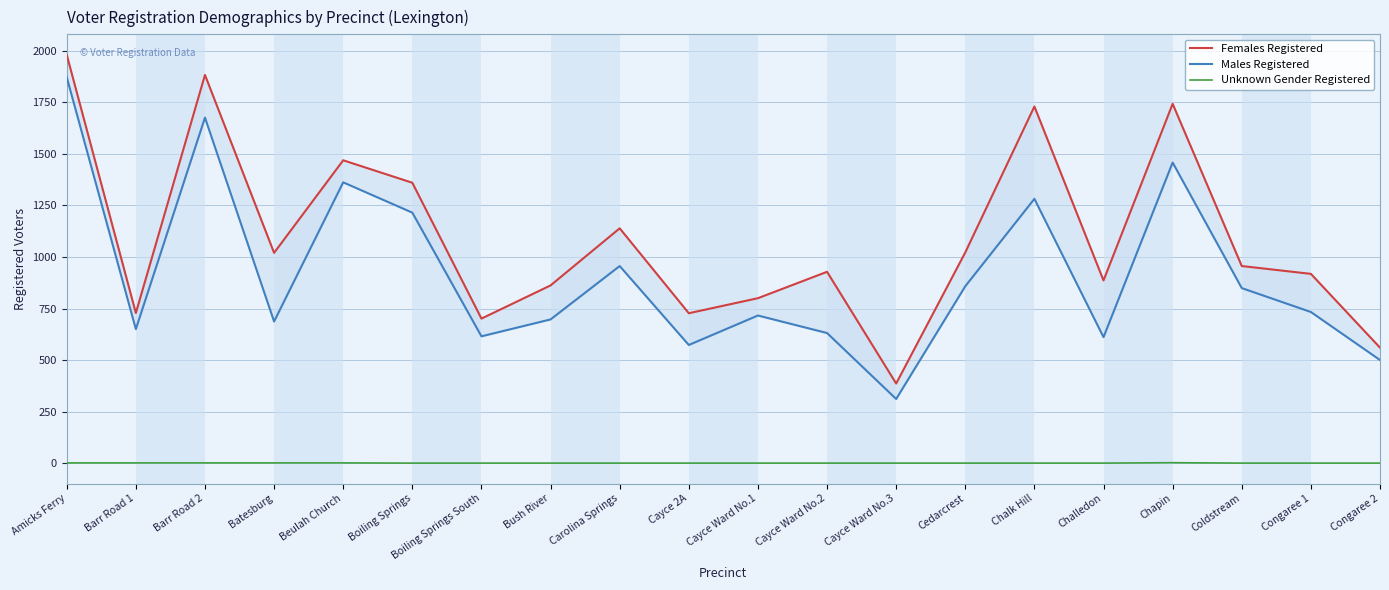

What is the average value of the Females Registered series?

1090